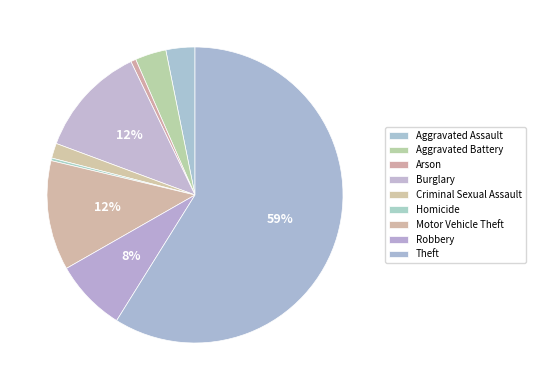

Rank the categories by value from lowest to highest.

Homicide, Arson, Criminal Sexual Assault, Aggravated Assault, Aggravated Battery, Robbery, Motor Vehicle Theft, Burglary, Theft